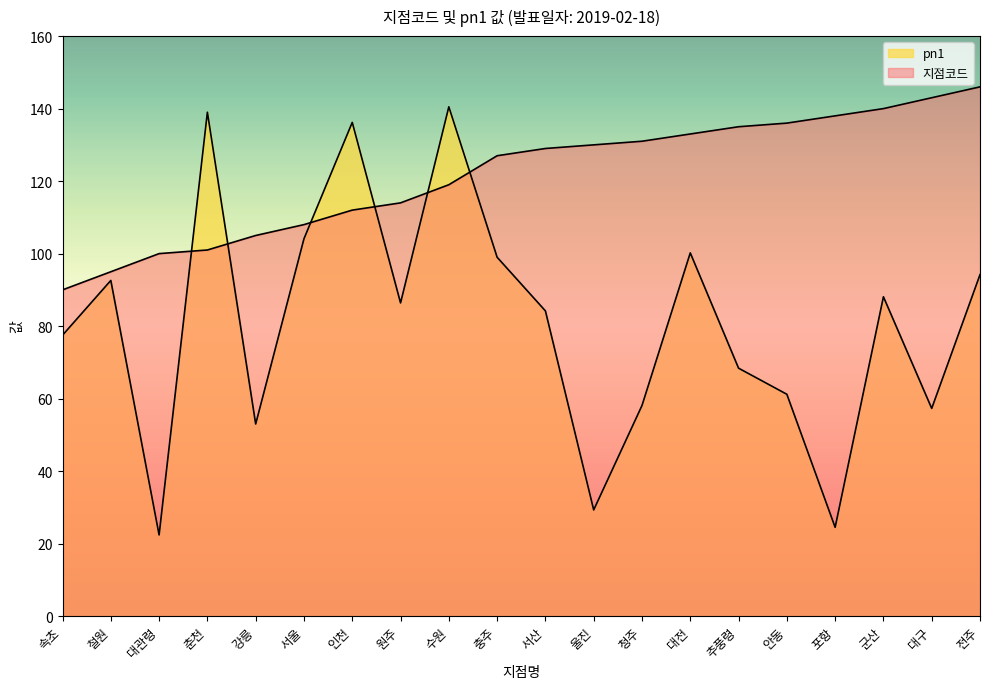

Where is pn1 nearest to the value 81?

서산